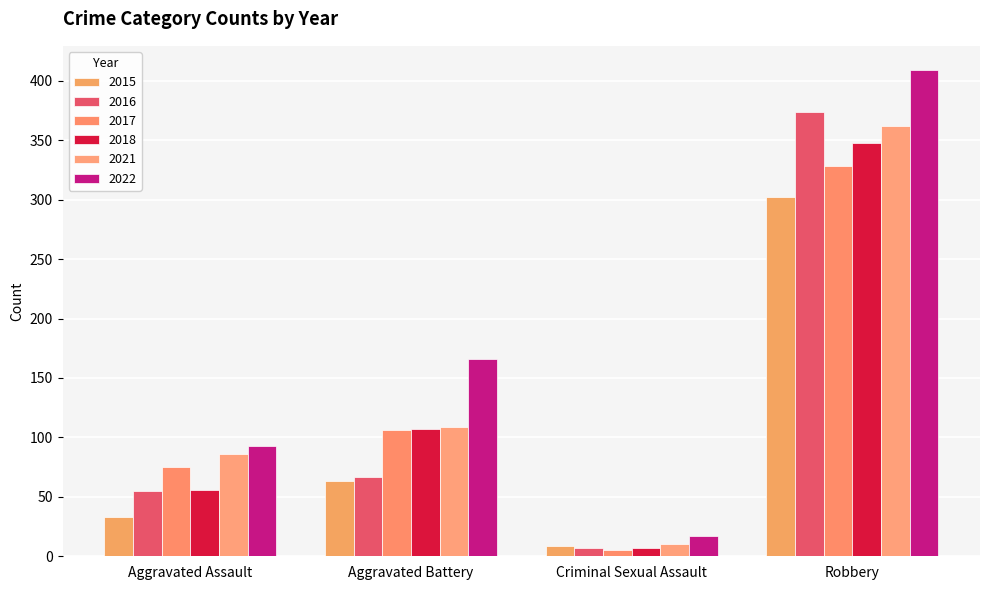

Reading left to right, what are all the values shown in this chart?

2015: 33	63	9	302
2016: 55	67	7	374
2017: 75	106	5	328
2018: 56	107	7	348
2021: 86	109	10	362
2022: 93	166	17	409